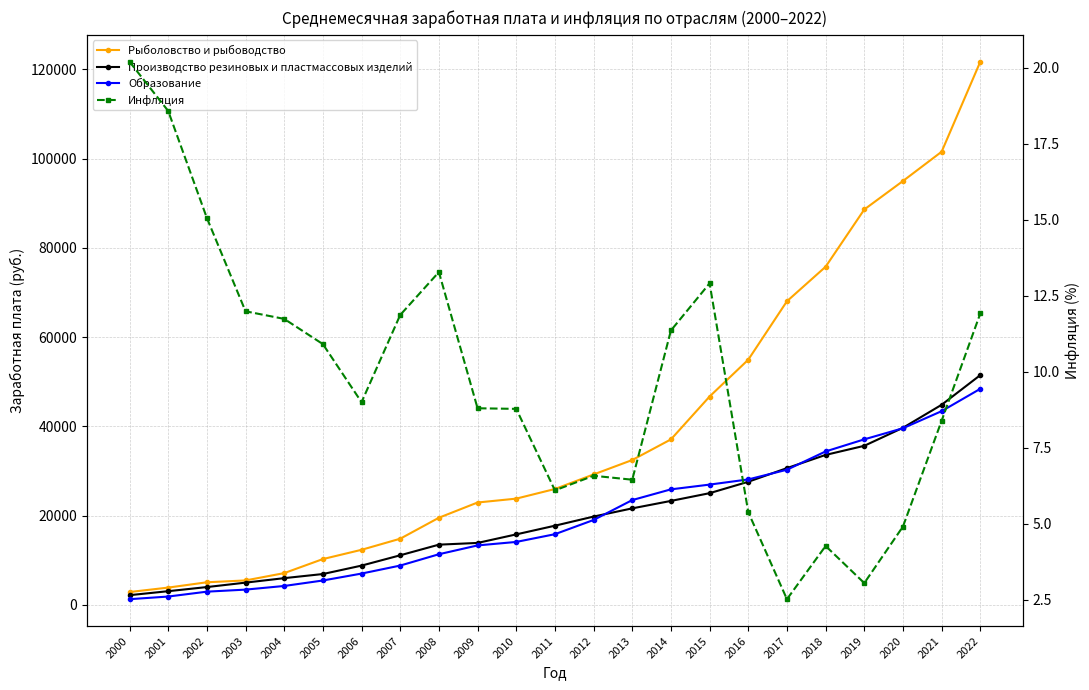

What is the difference between the Производство резиновых и пластмассовых изделий values at 2010 and 2001?

12734.2